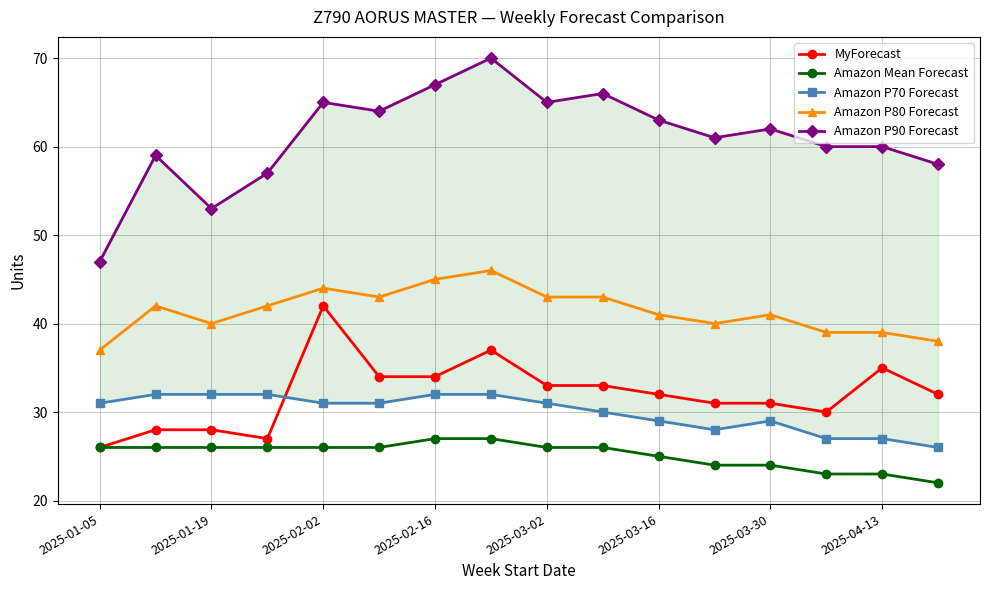

What is the greatest value displayed?

70